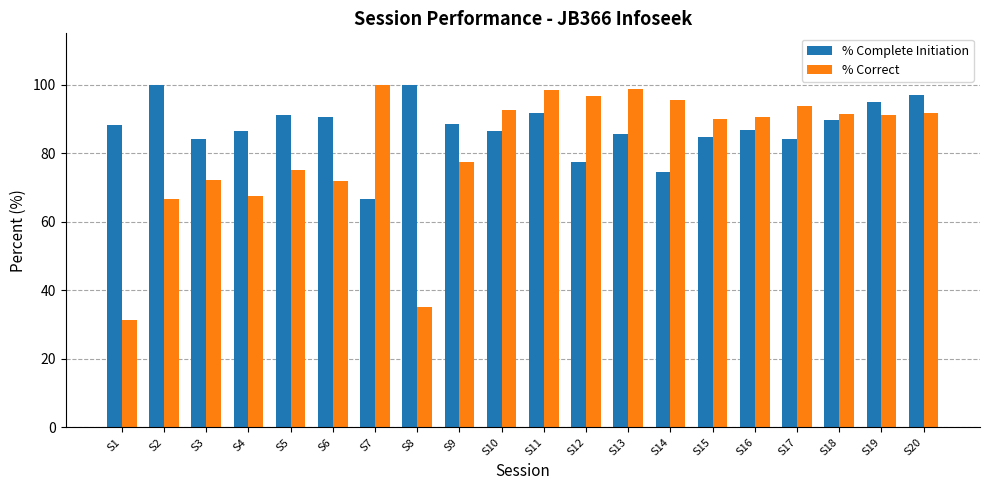

At which label does % Correct reach its peak?

S7